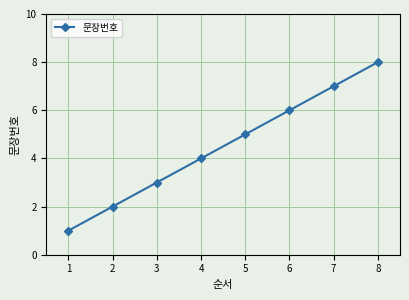

Is it true that the value at 8 is 13?

False